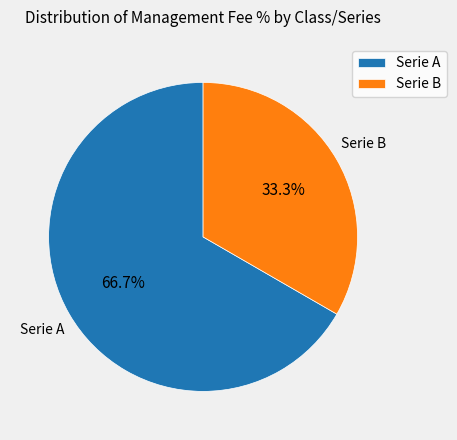

To the nearest percent, what is the average slice percentage?

50%